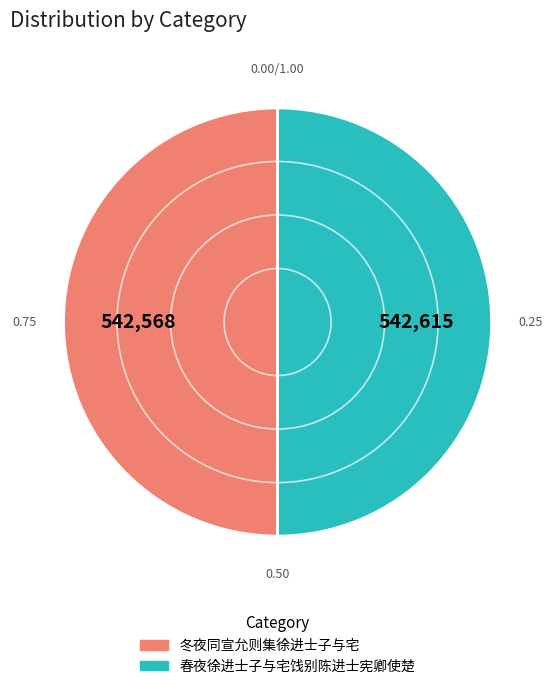

Approximately how many times larger is the value at 冬夜同宣允则集徐进士子与宅 compared to 春夜徐进士子与宅饯别陈进士宪卿使楚?

1.0